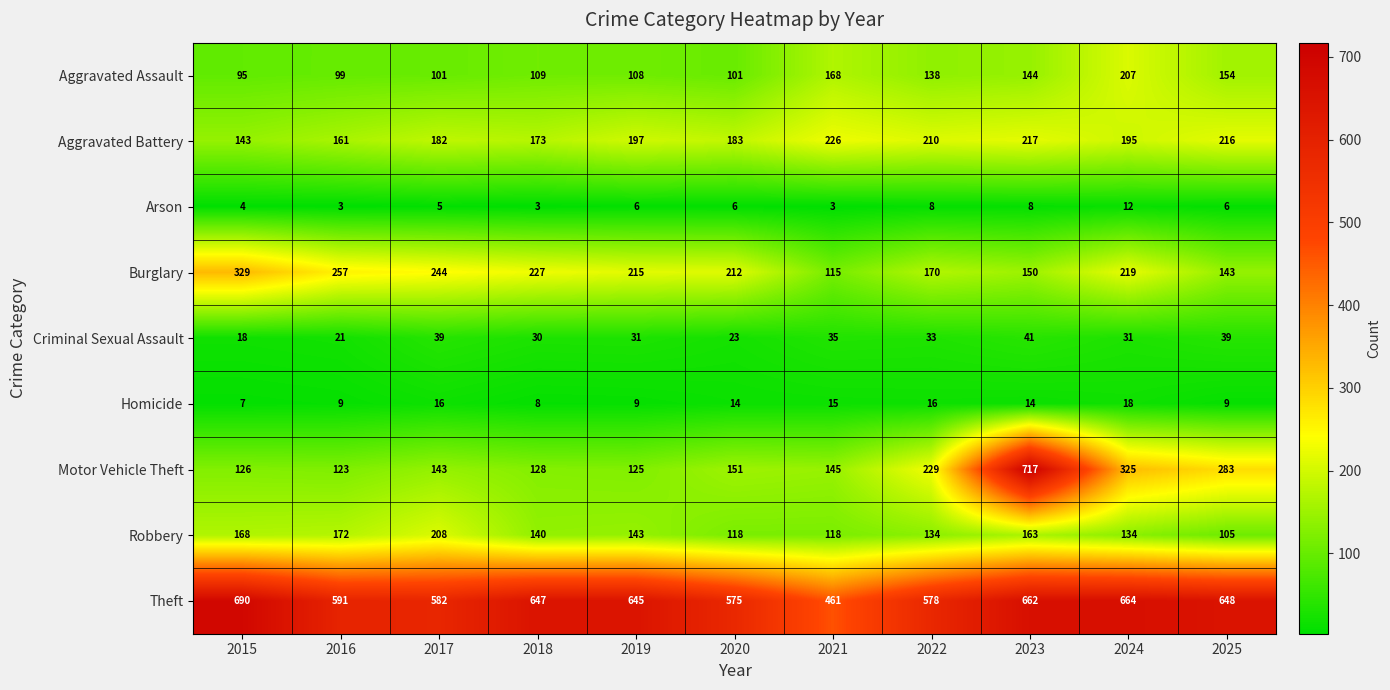

Which series has the widest spread of values?

Motor Vehicle Theft